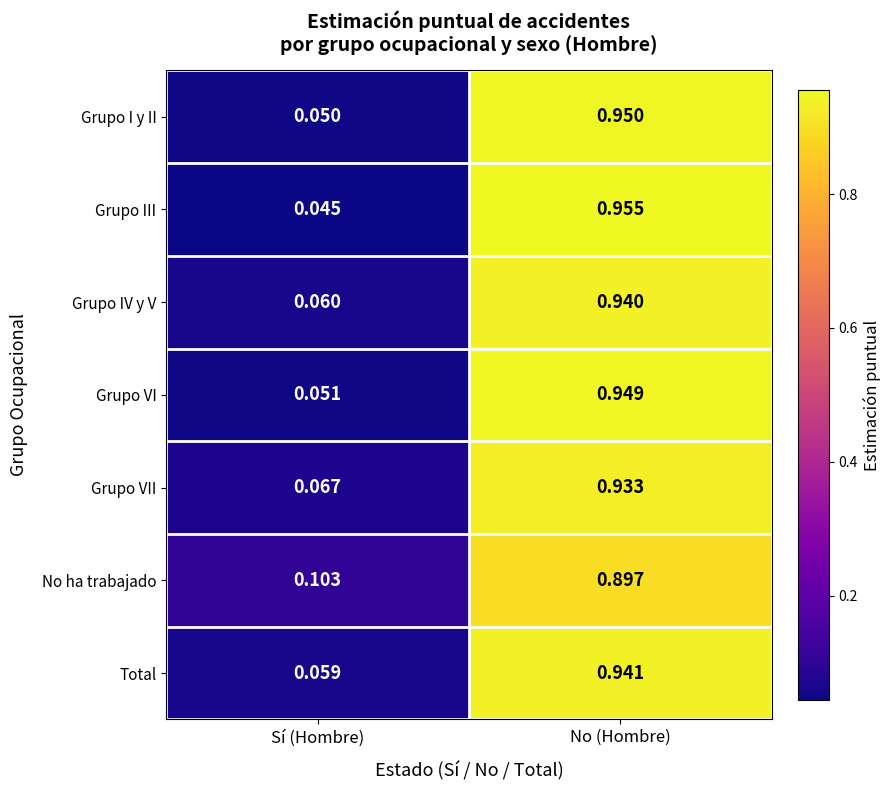

Is the value of Total at Sí (Hombre) greater than the value of Grupo III at Sí (Hombre)?

Yes